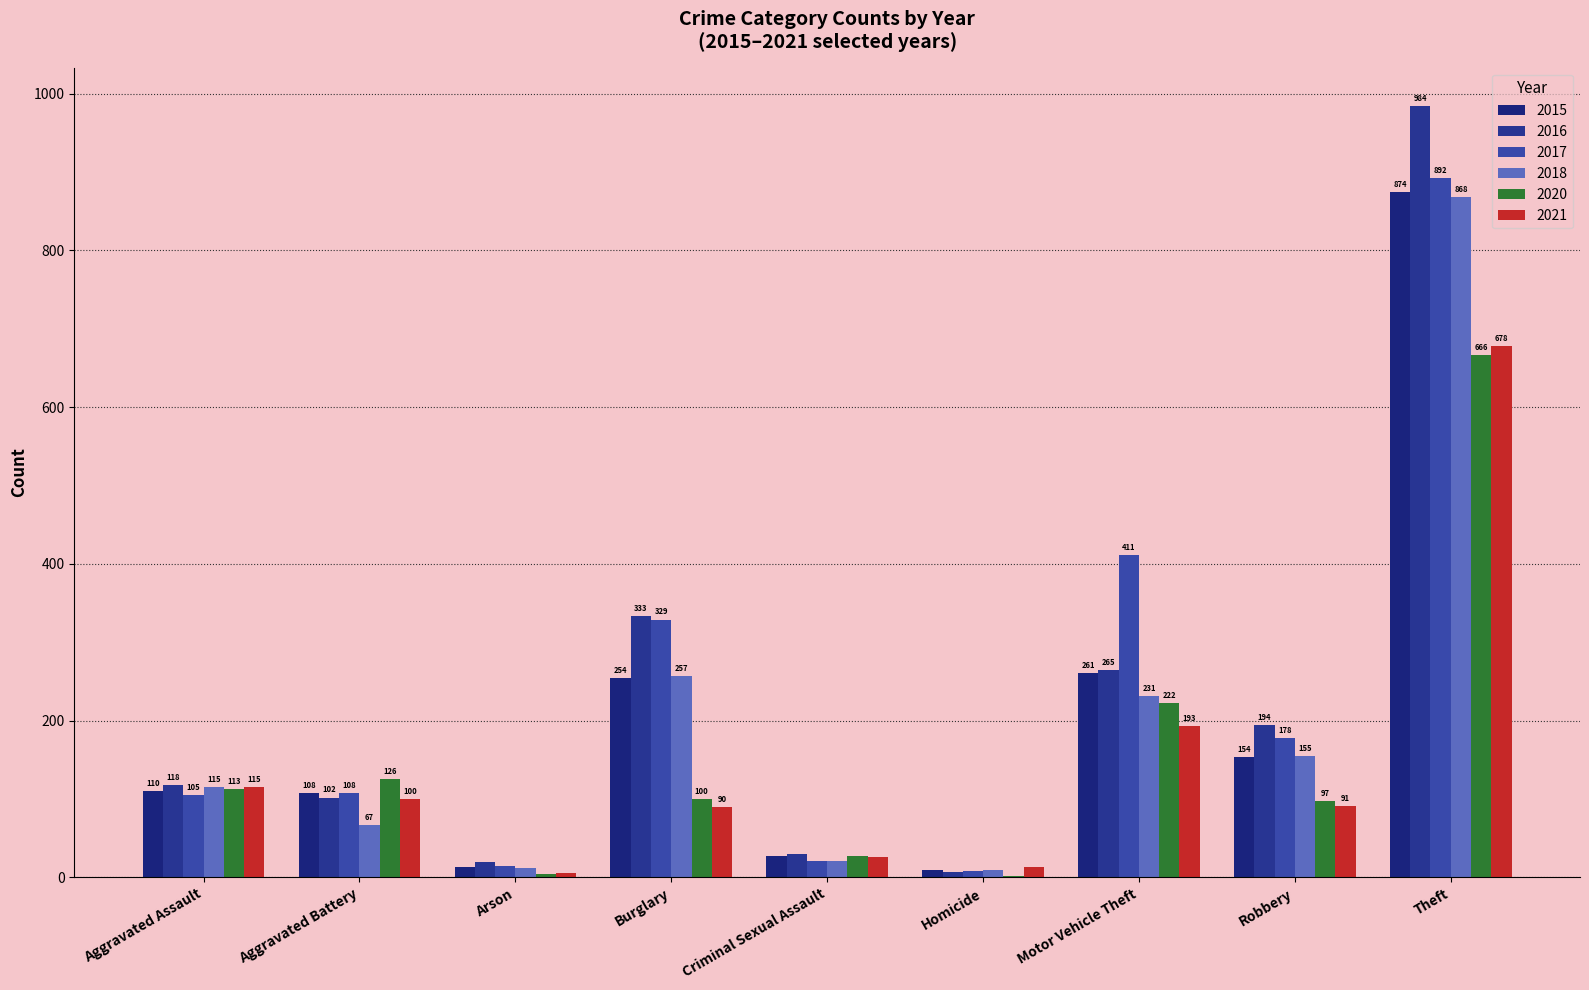

Which series has the widest spread of values?

2016